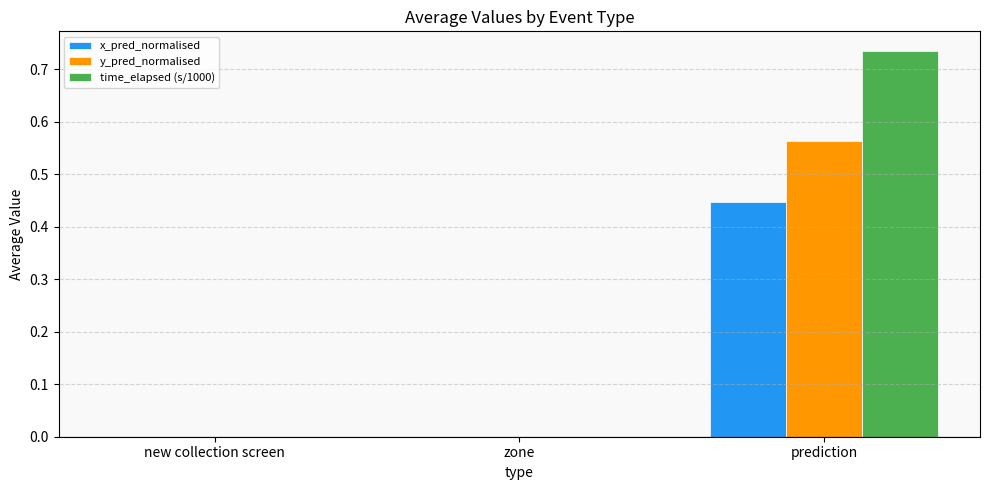

Which category has the highest value across all series?

prediction